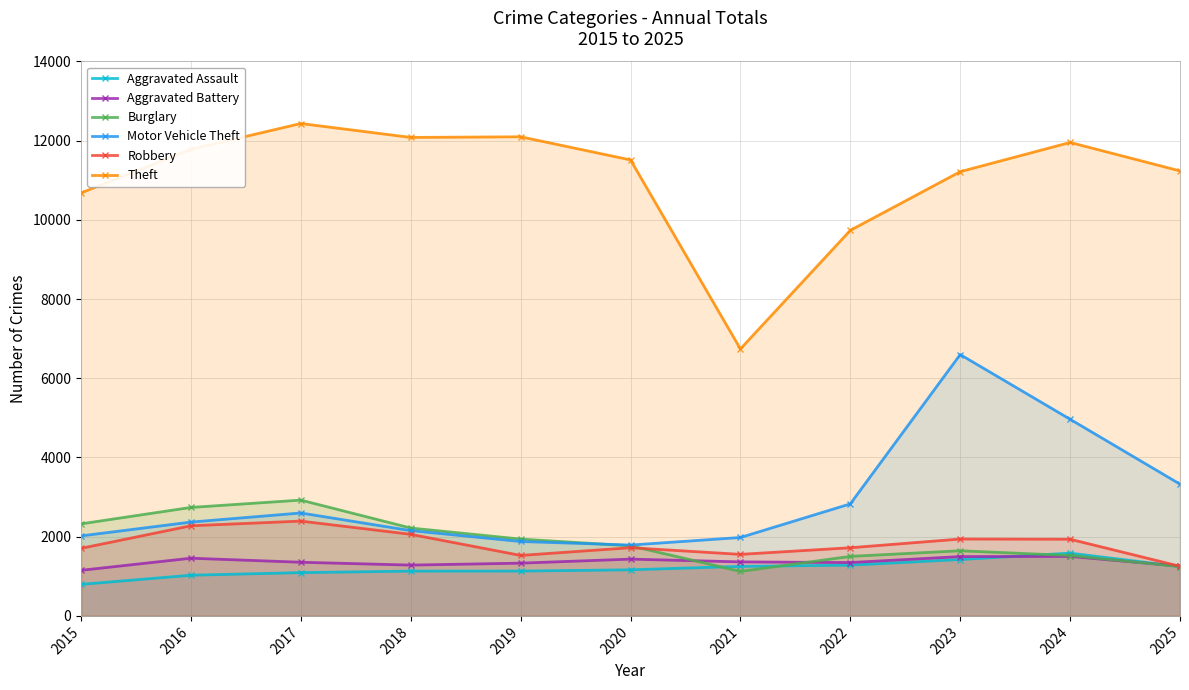

Rank the series by their maximum value, from highest to lowest.

Theft, Motor Vehicle Theft, Burglary, Robbery, Aggravated Assault, Aggravated Battery